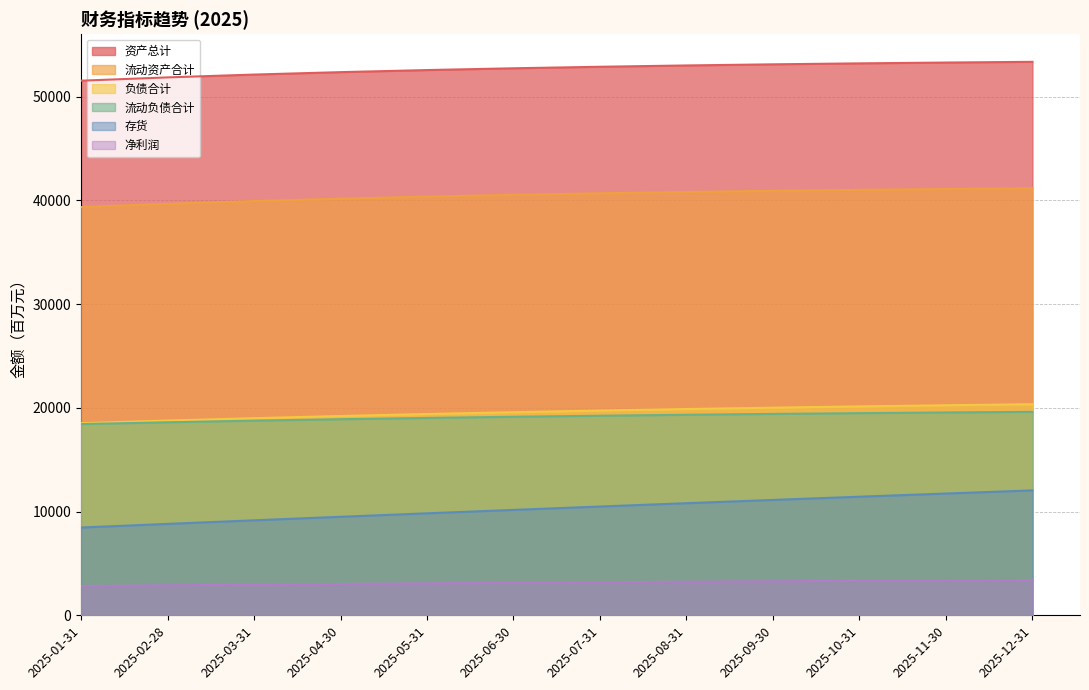

True or false: 资产总计 and 负债合计 intersect in this chart.

False